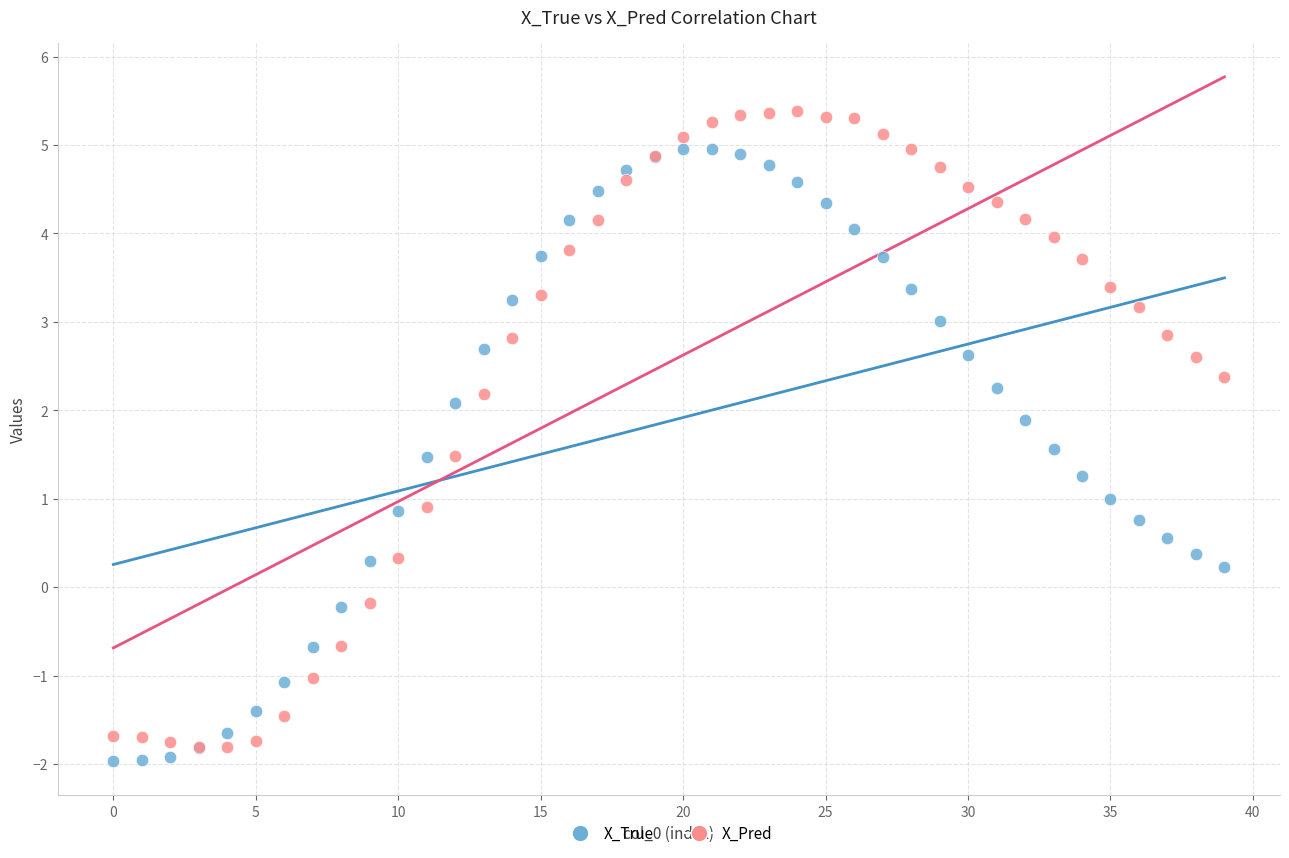

Which series reaches the minimum Y coordinate?

X_True